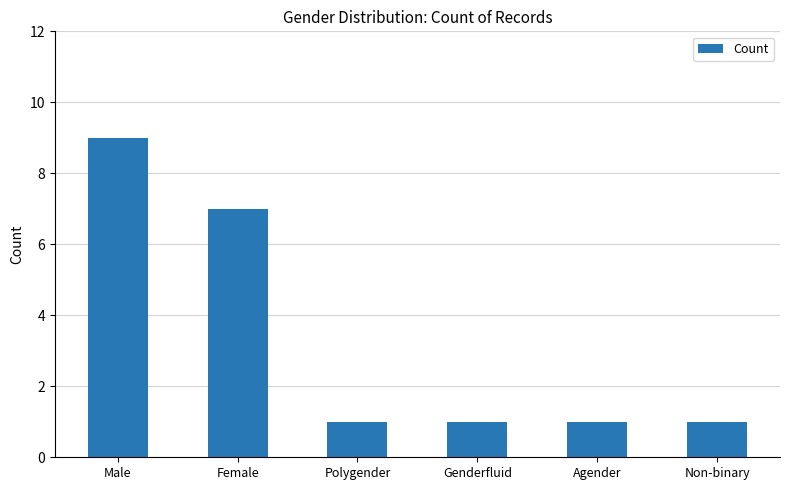

What value does the data have at Polygender?

1